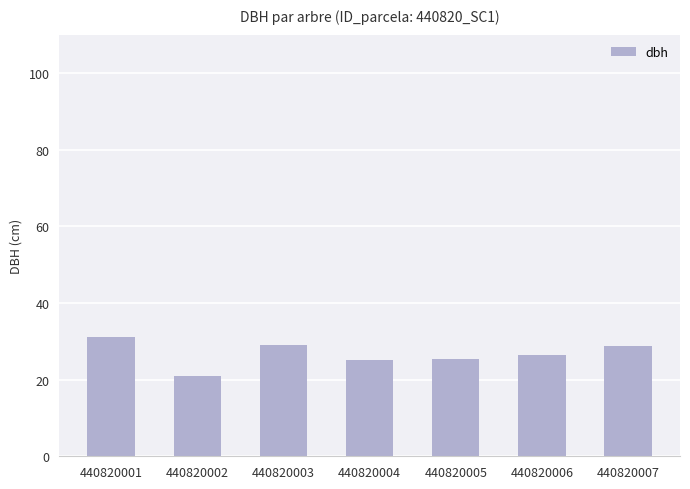

What is the value of the 5th bar from the left?

25.4